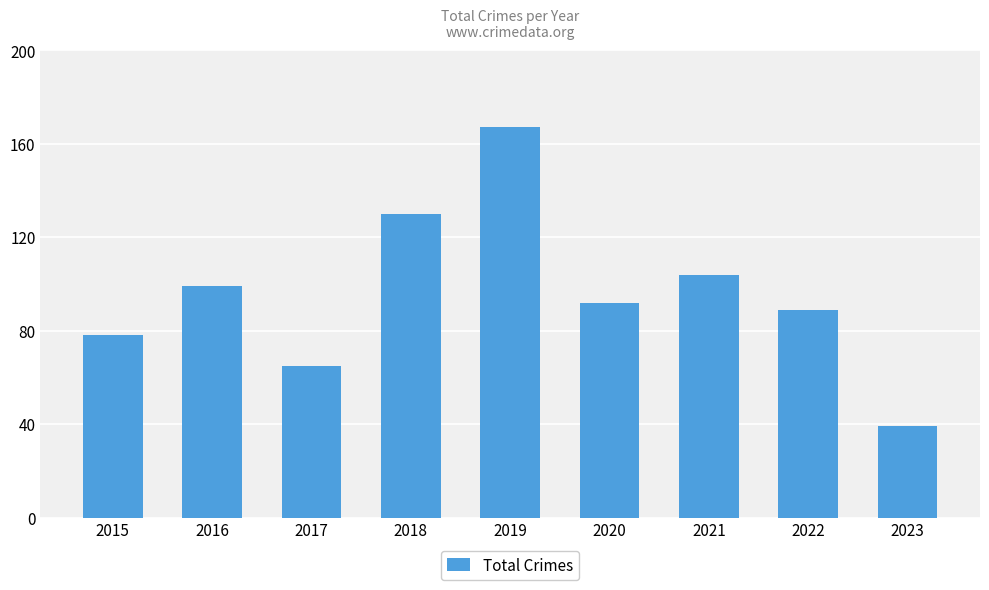

How many series are shown in this chart?

1